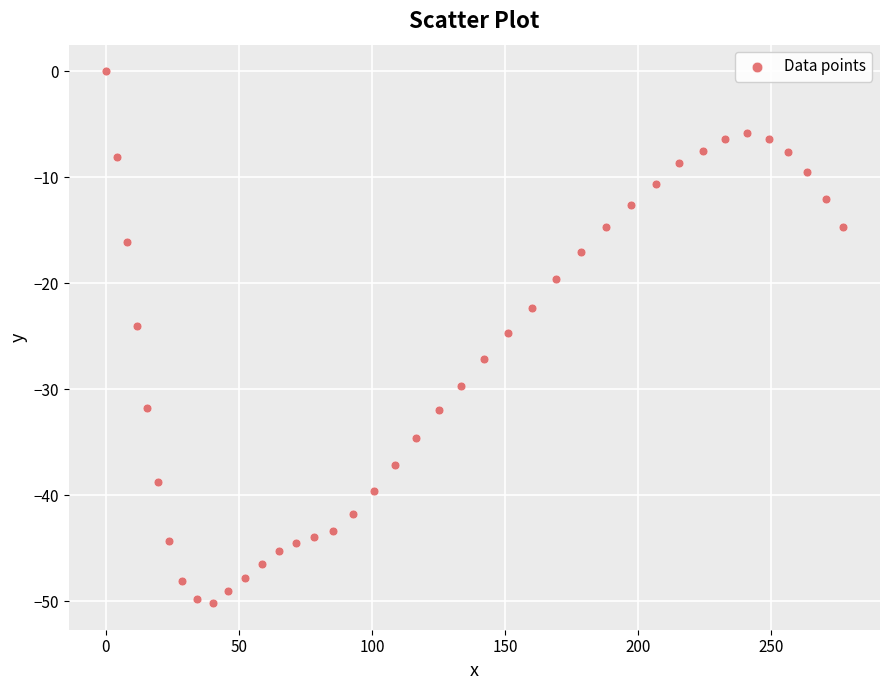

What is the range of Y values (max minus min)?

50.2